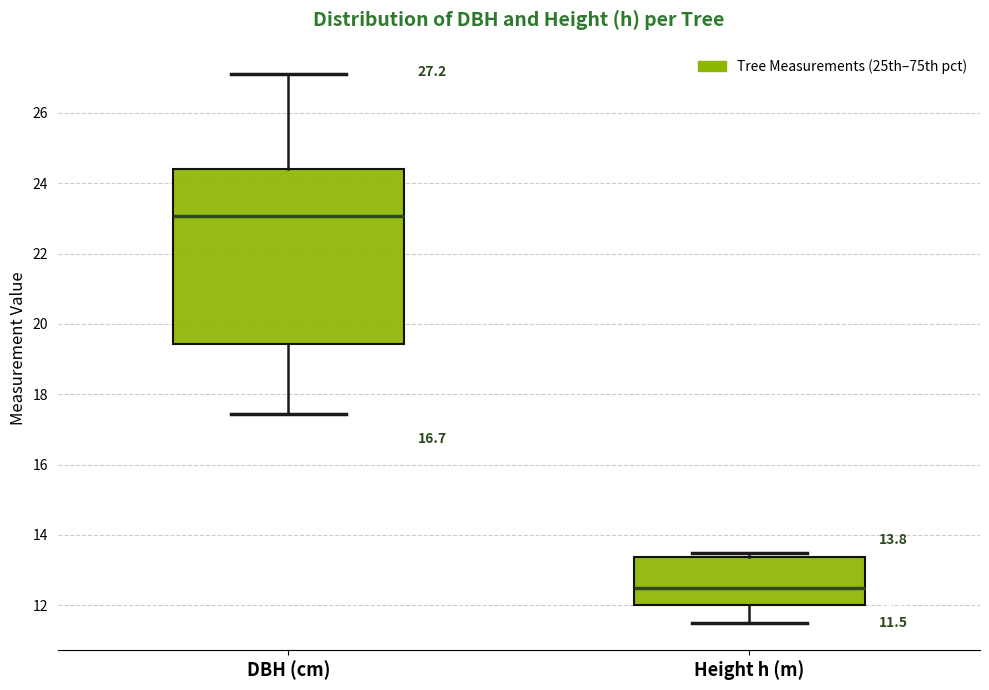

Which box has the highest median line?

DBH (cm)